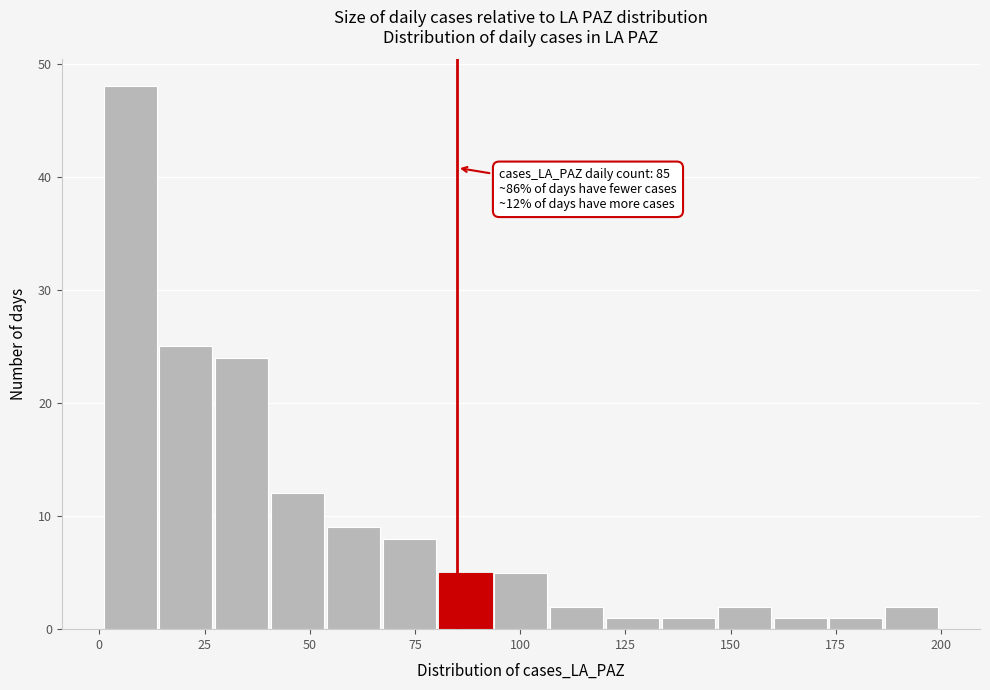

Around what value on the x-axis is the tallest bar? Give the approximate position of its centre, as read against the axis.

5